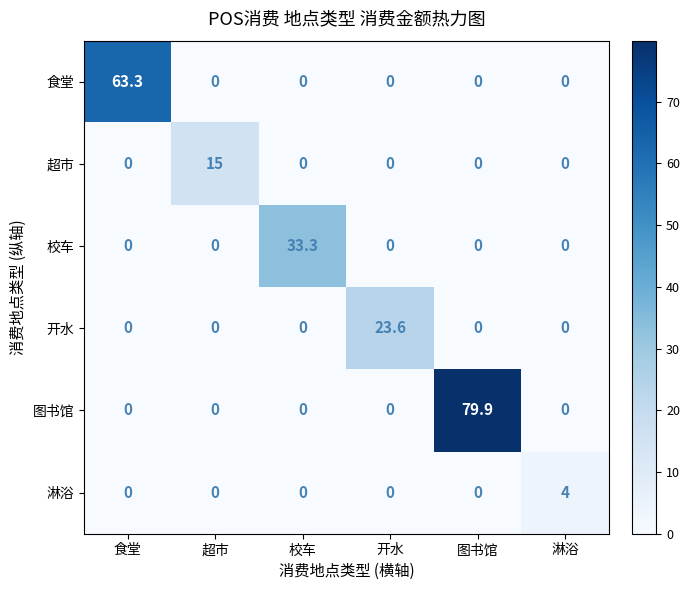

List the series in order of their peak value, lowest first.

淋浴, 超市, 开水, 校车, 食堂, 图书馆